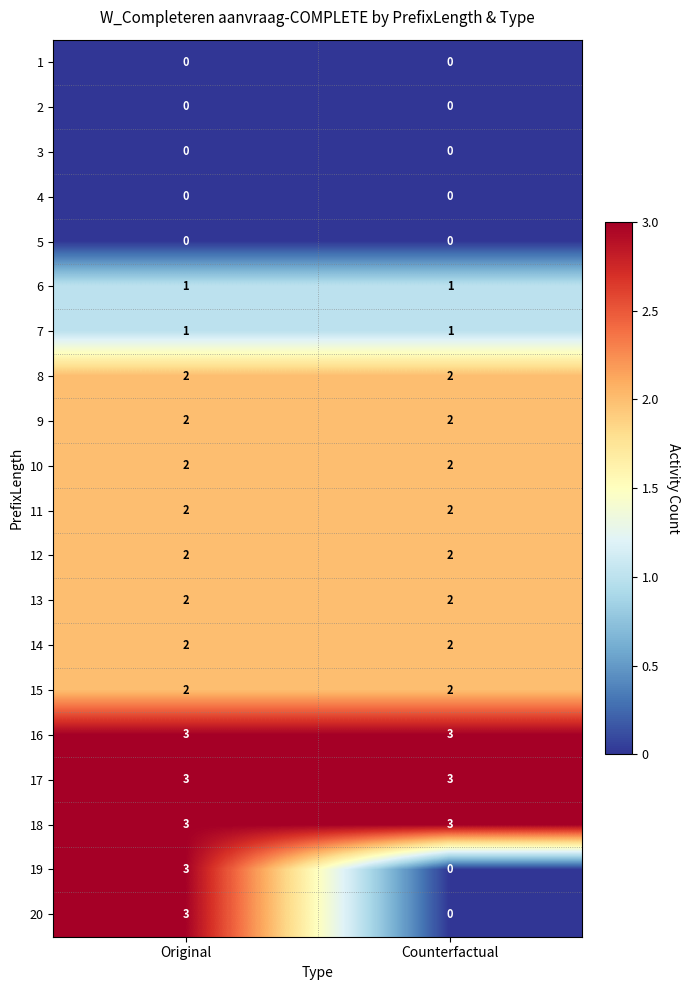

At how many categories does at least one series exceed 0?

2